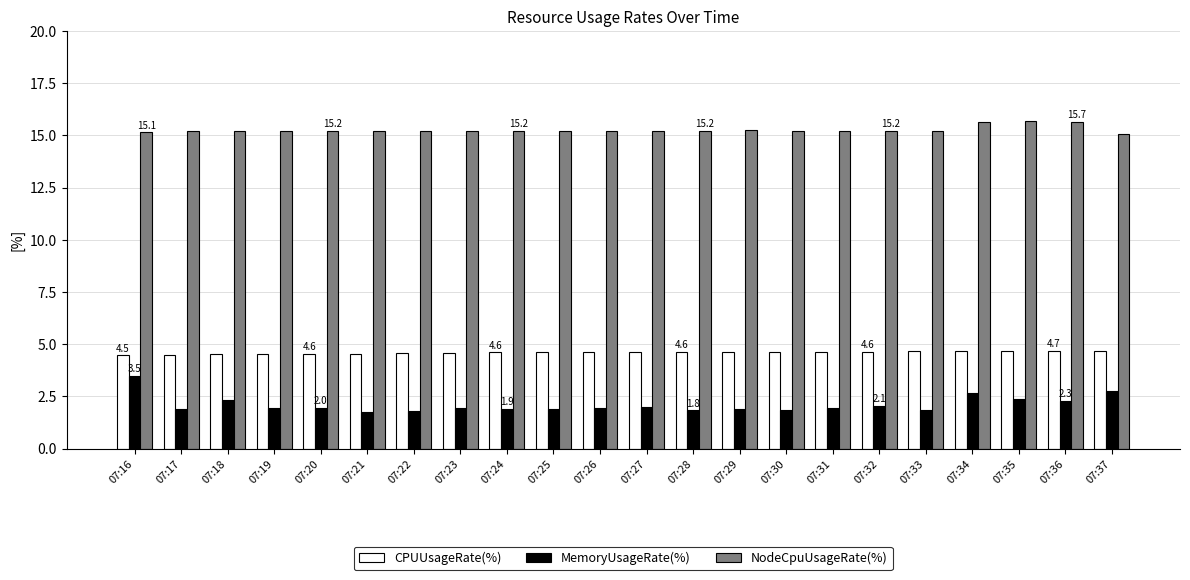

How many groups of bars are there?

22